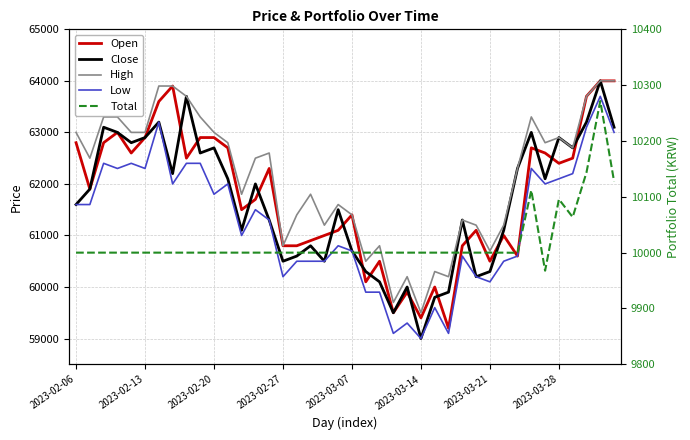

The value of Open at 2023-03-07 is 36609.9. True or false?

False